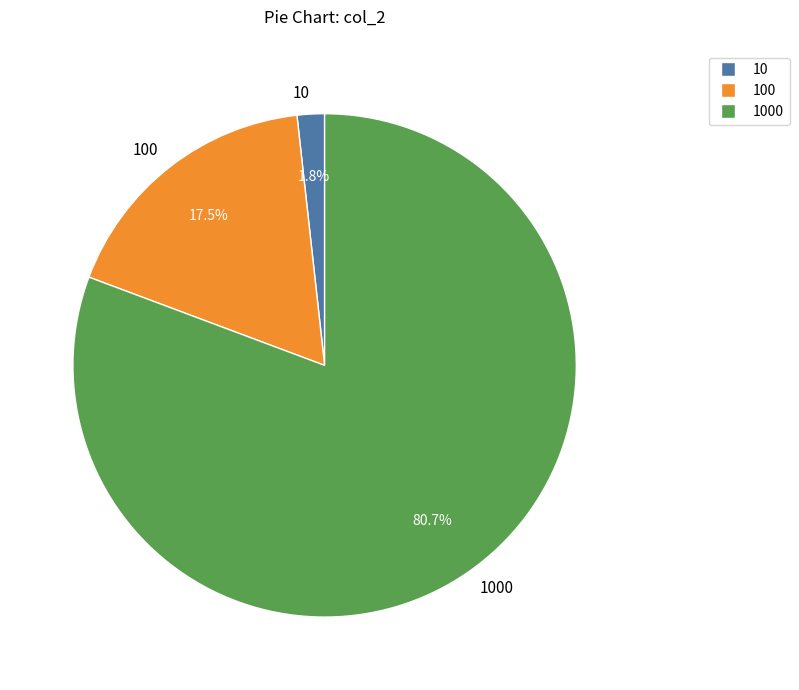

Which slice is the smallest?

10